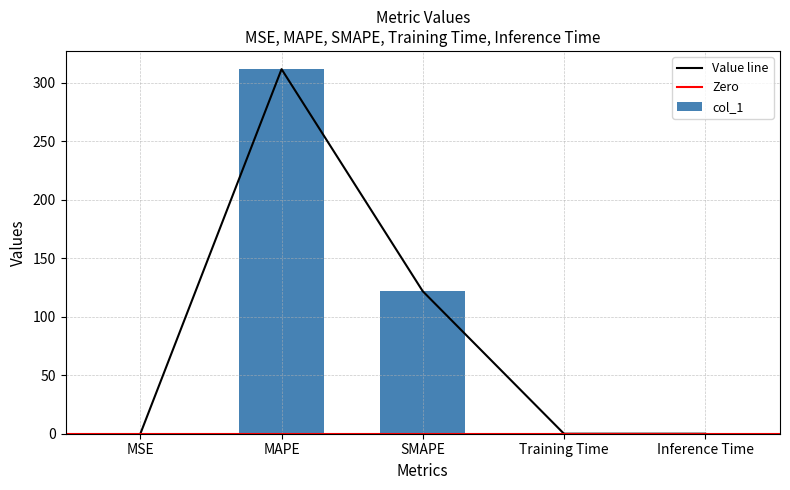

How many categories are shown in the chart?

5